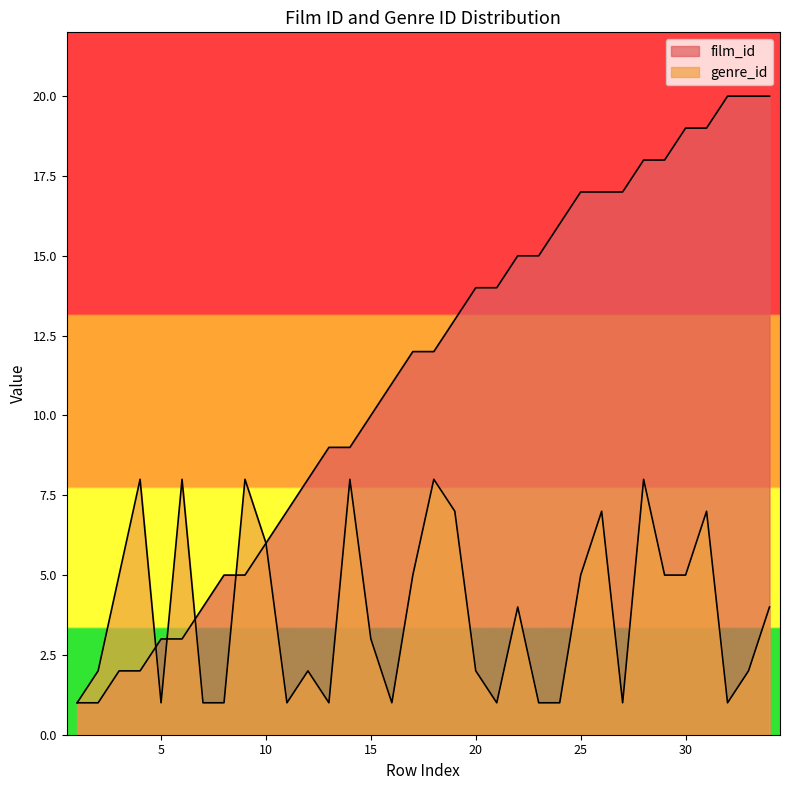

At which label does genre_id reach its minimum?

1